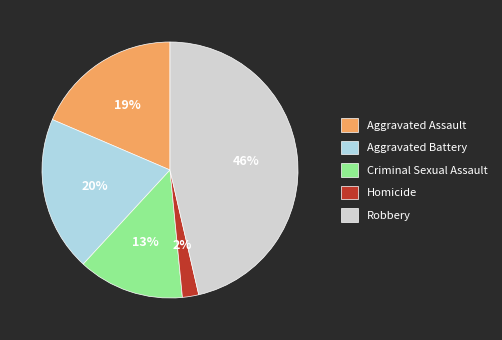

What is the smallest slice in the pie chart?

Homicide